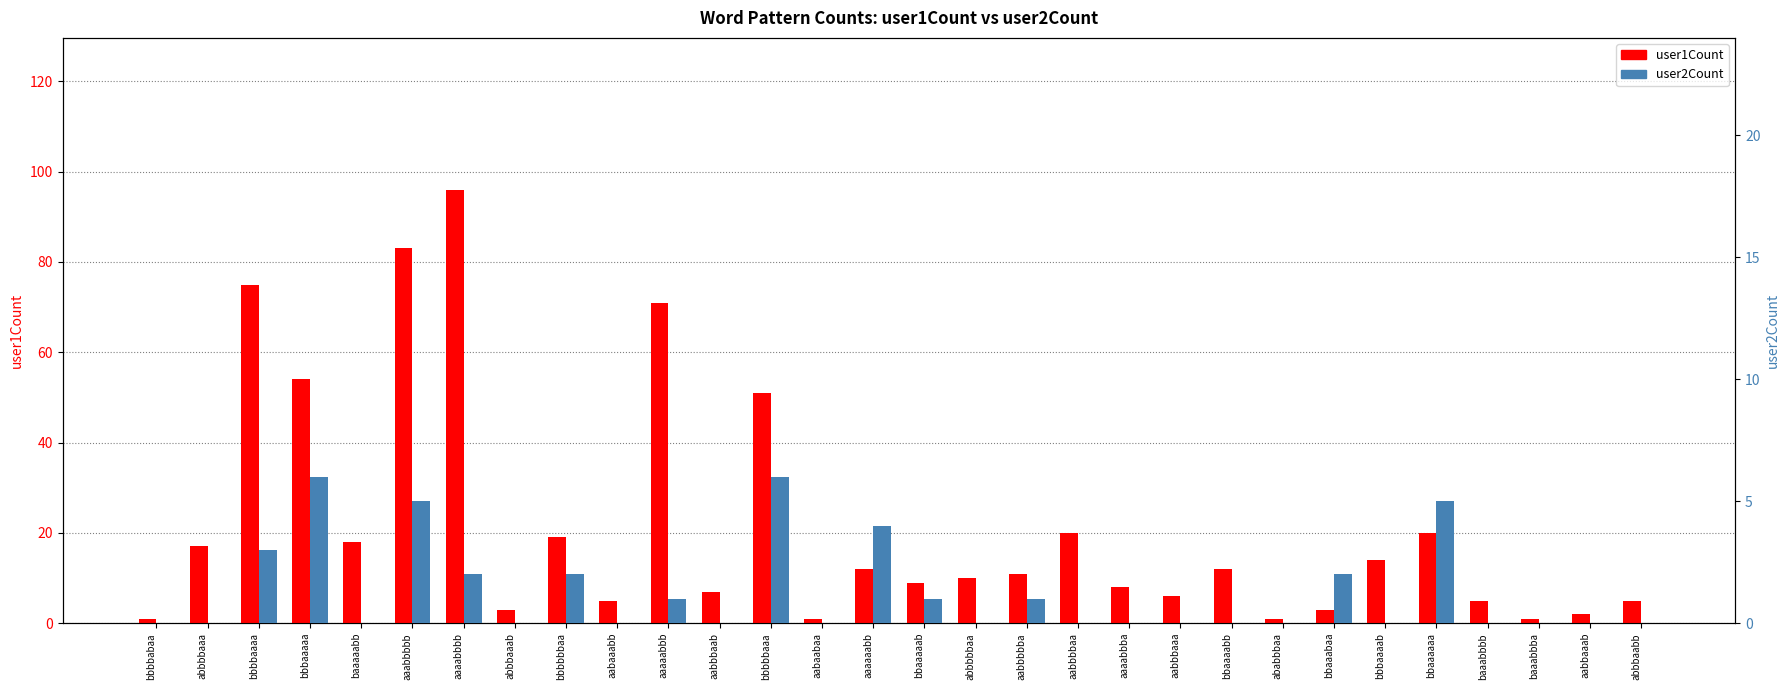

What is the value of the user1Count bar at the 2nd from the left?

17